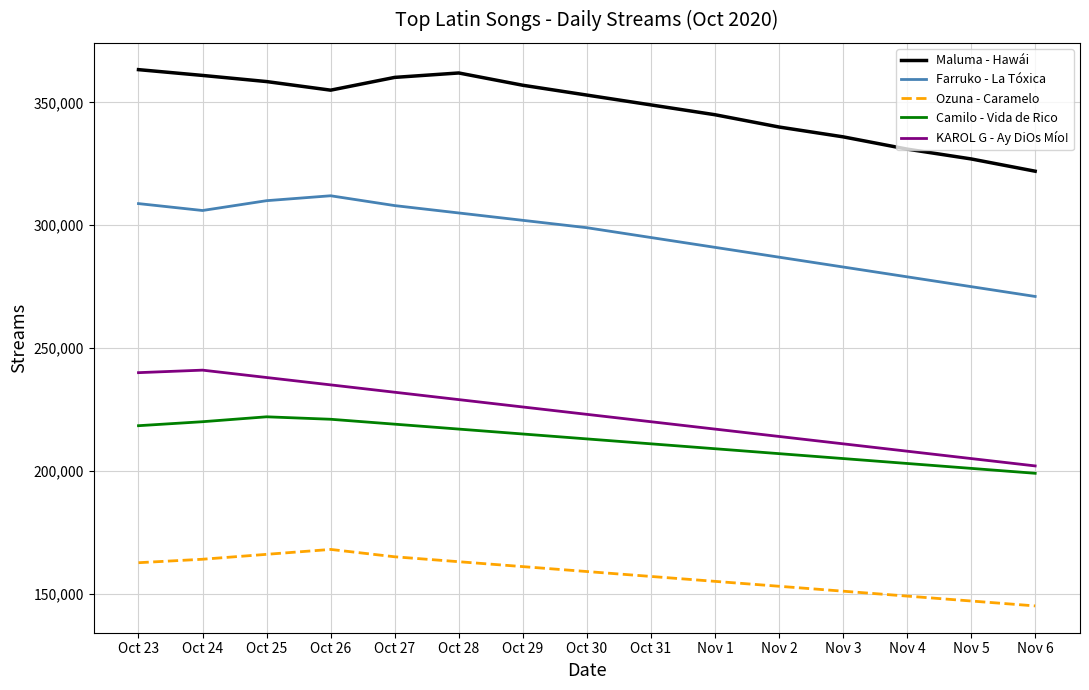

What is the difference between the Farruko - La Tóxica values at Oct 25 and Nov 3?

27000